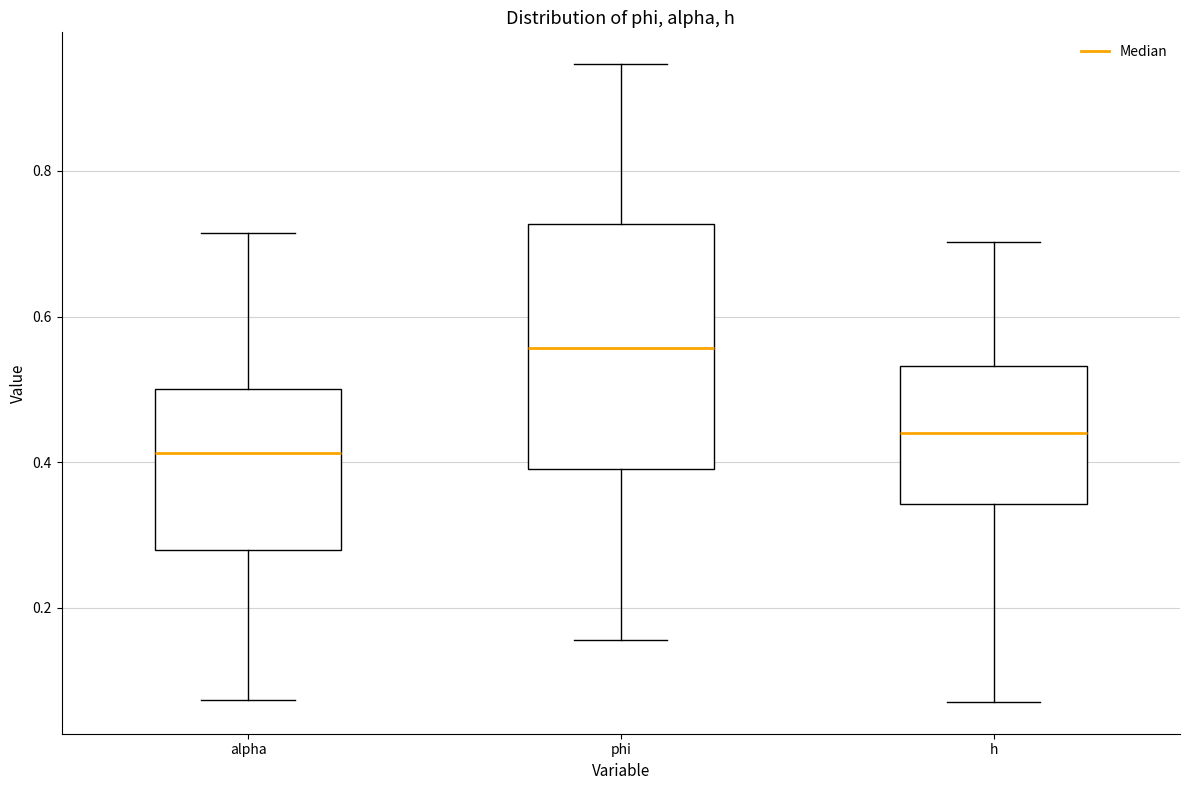

Reading left to right, transcribe this box plot: for each box, give where its median line is, the range the box spans, and where its two whiskers end, as read against the y-axis. The values are not printed on the chart, so give them approximately, as read against the axis.

alpha: median 0.42, box 0.28 to 0.50, whiskers 0.08 to 0.72
phi: median 0.56, box 0.40 to 0.72, whiskers 0.16 to 0.94
h: median 0.44, box 0.34 to 0.54, whiskers 0.08 to 0.70